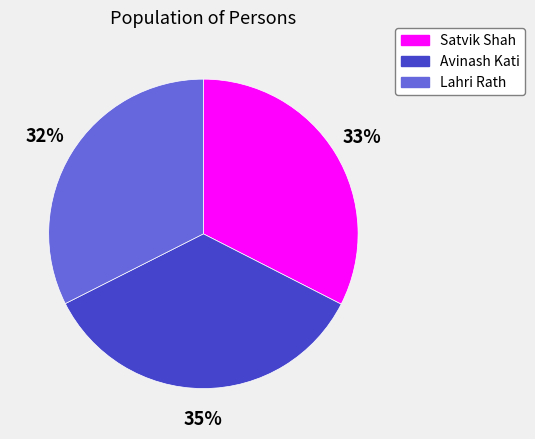

Which category has the biggest portion of the pie?

Avinash Kati